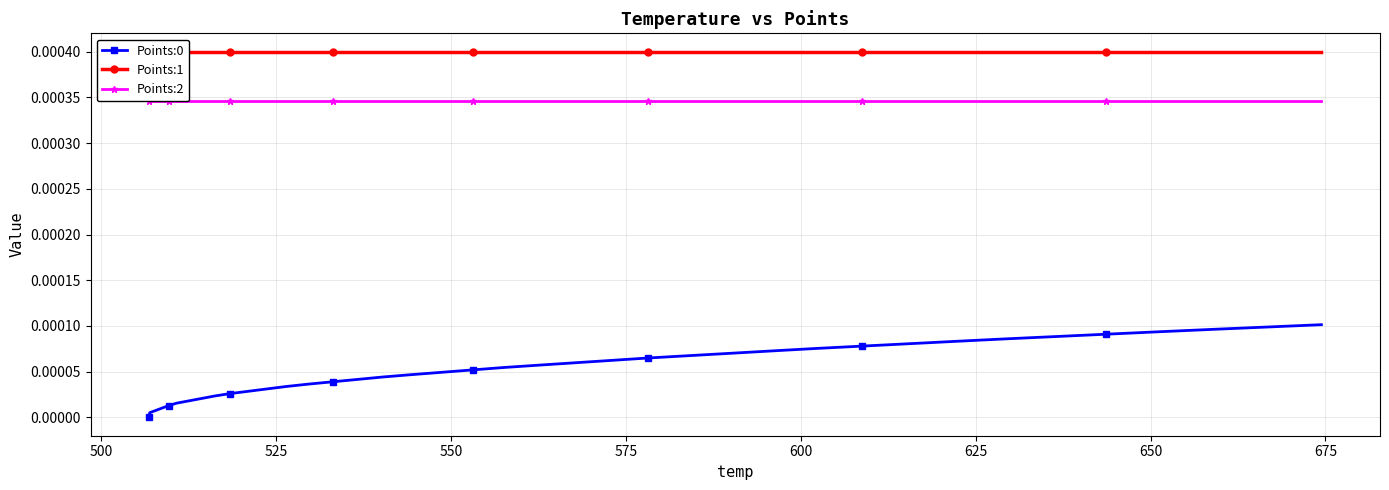

True or false: Points:0 and Points:1 intersect in this chart.

False